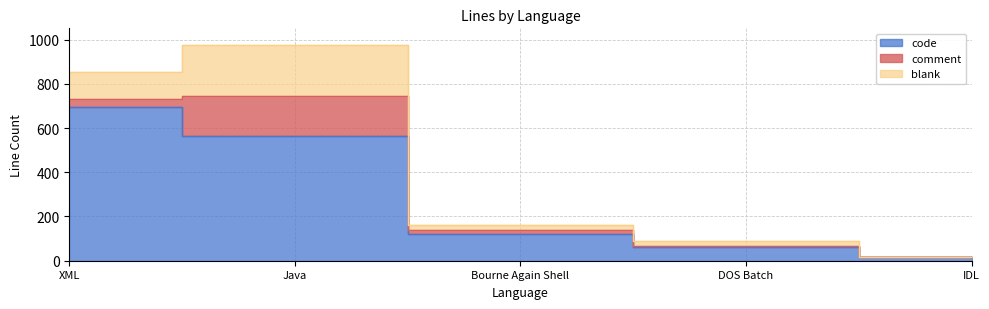

What is the total value across all series at Bourne Again Shell?

160